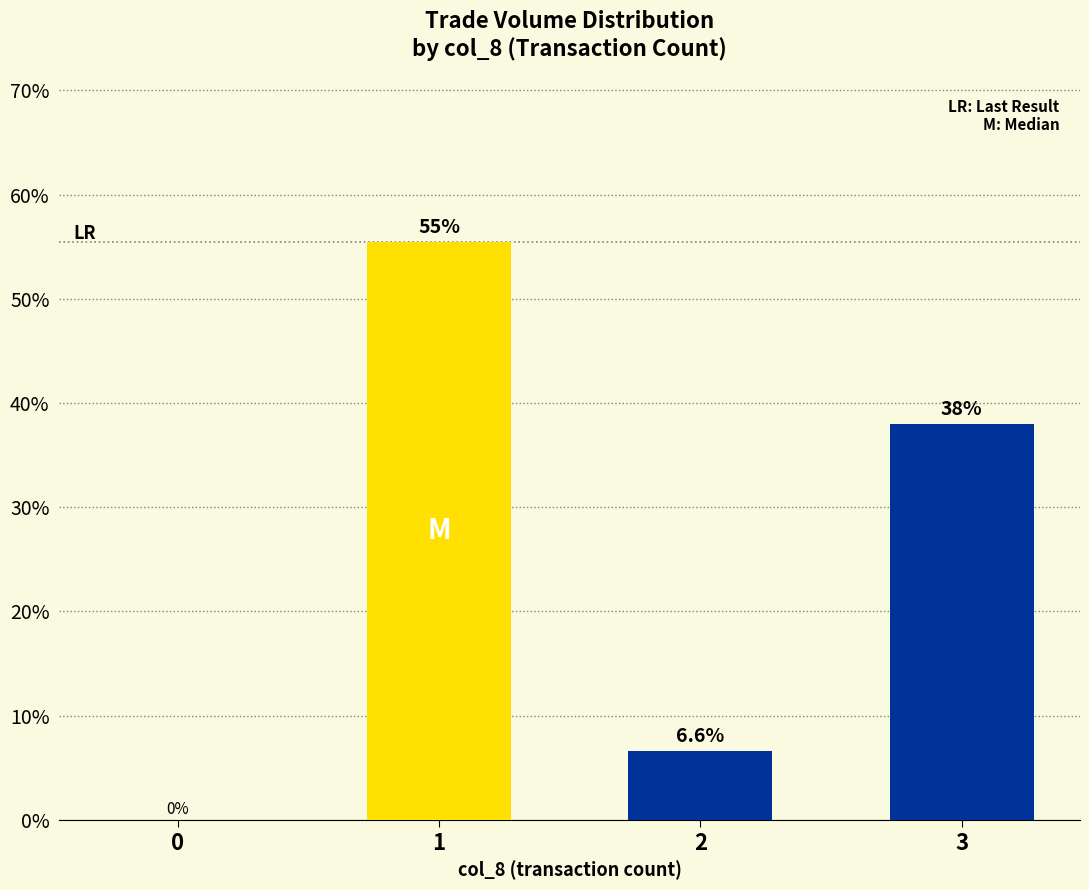

Reading right to left, list all the values displayed in this chart.

38.0	6.6	55.5	0.0